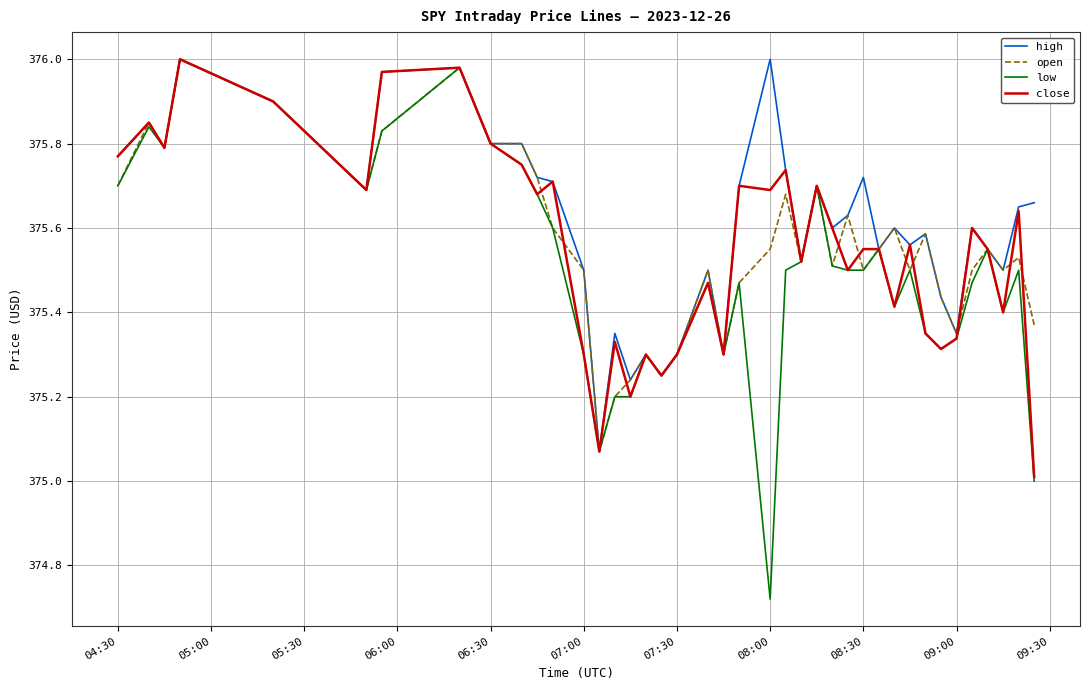

What is the minimum value for close?

375.0